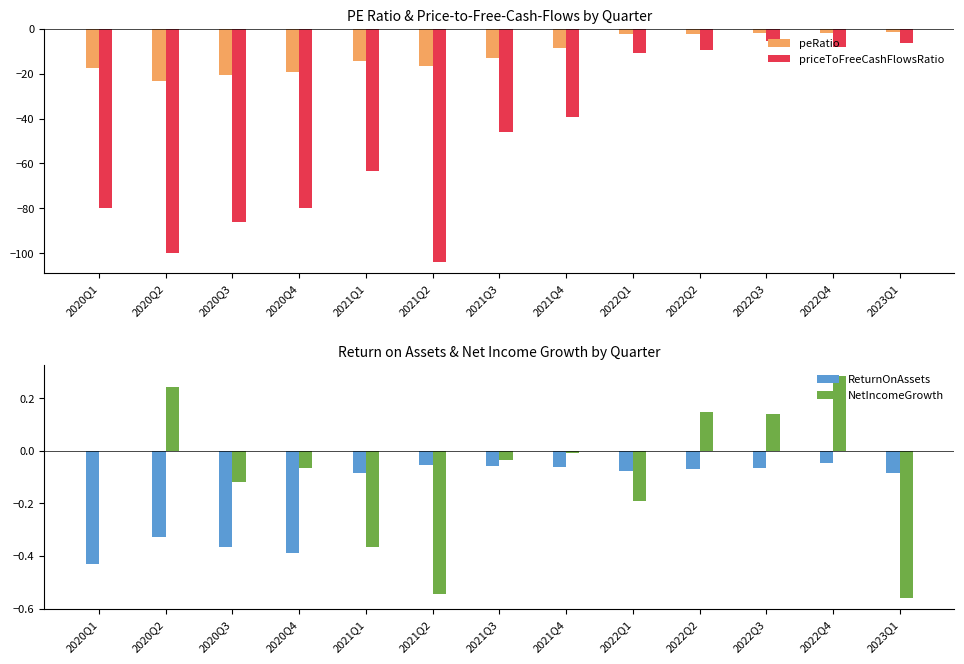

Which series has the largest total across all categories?

NetIncomeGrowth